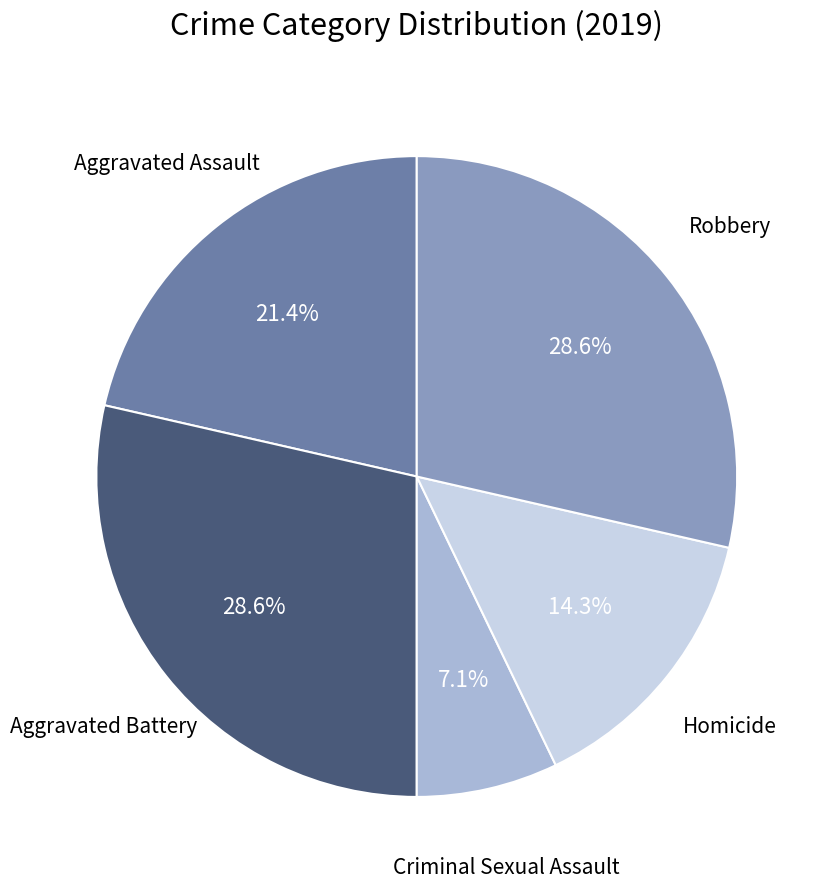

How many segments does this pie chart have?

5